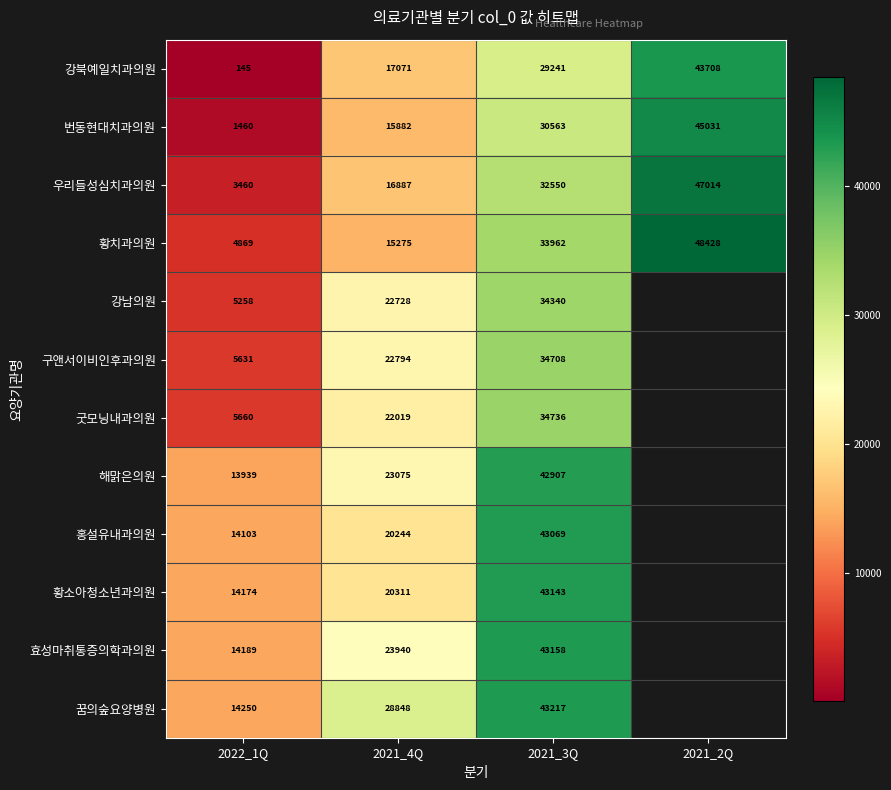

How many 황치과의원 values are between 15275 and 48428?

3